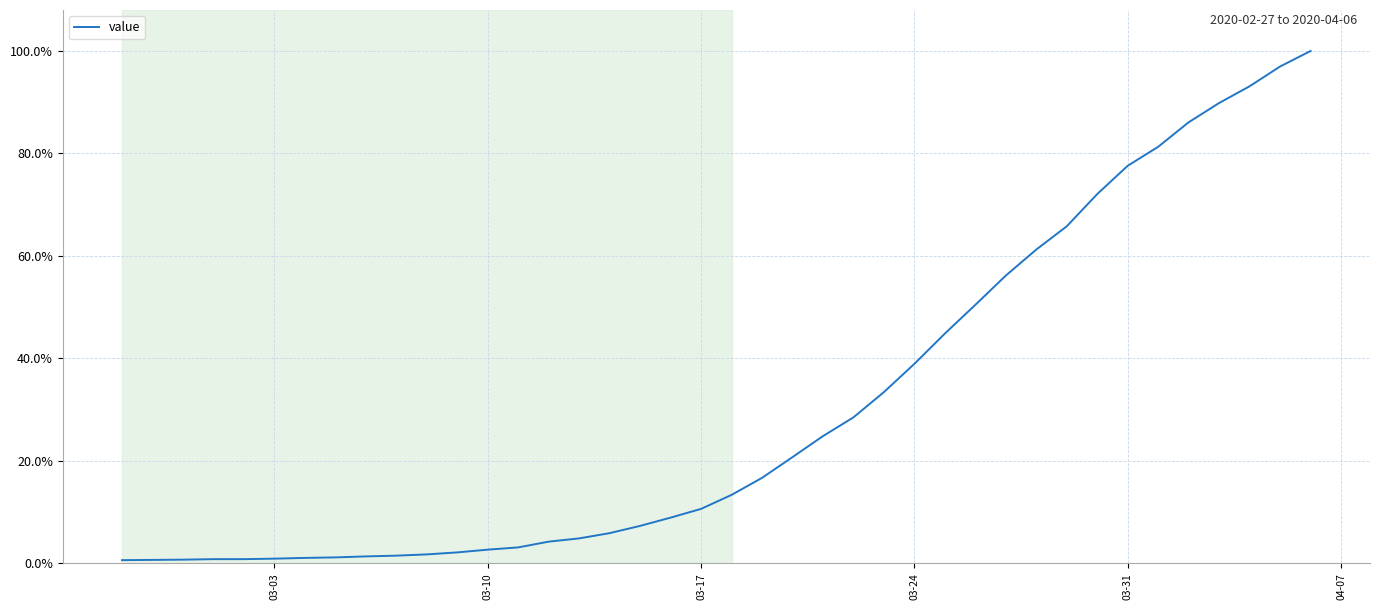

Does the chart have visible grid lines?

Yes